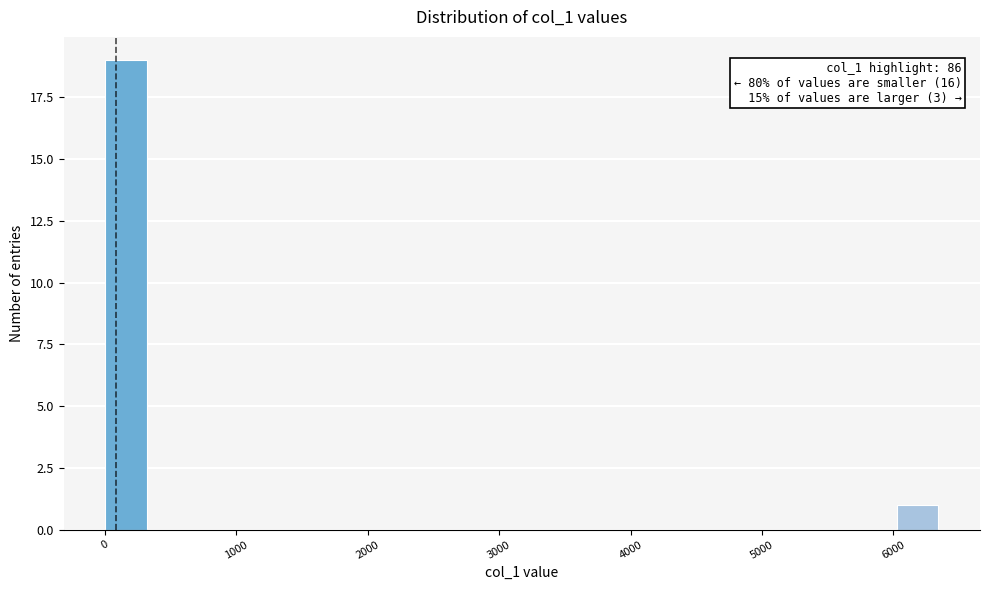

Read against the x-axis, roughly where is the centre of the tallest bar?

200